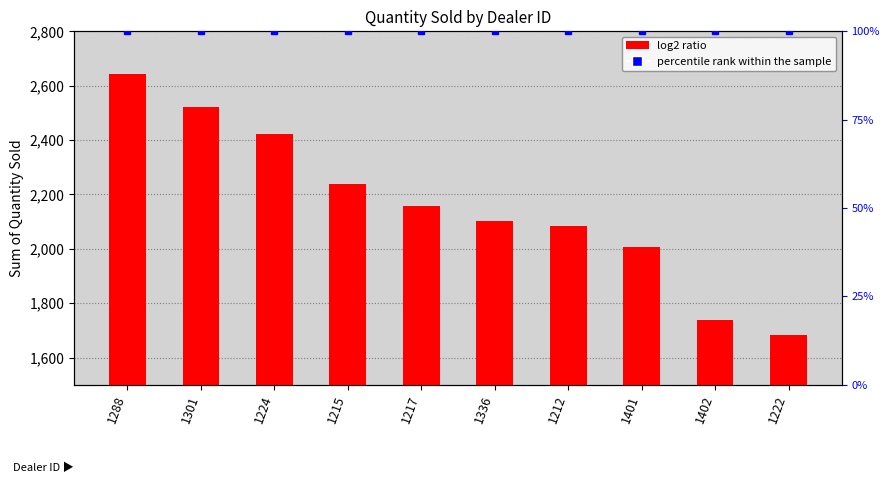

Read the value at 1301, to the nearest 100.

2500